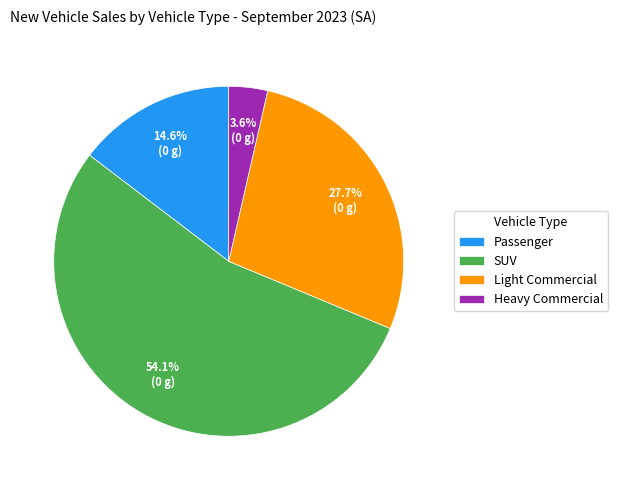

What is the largest slice in the pie chart?

SUV